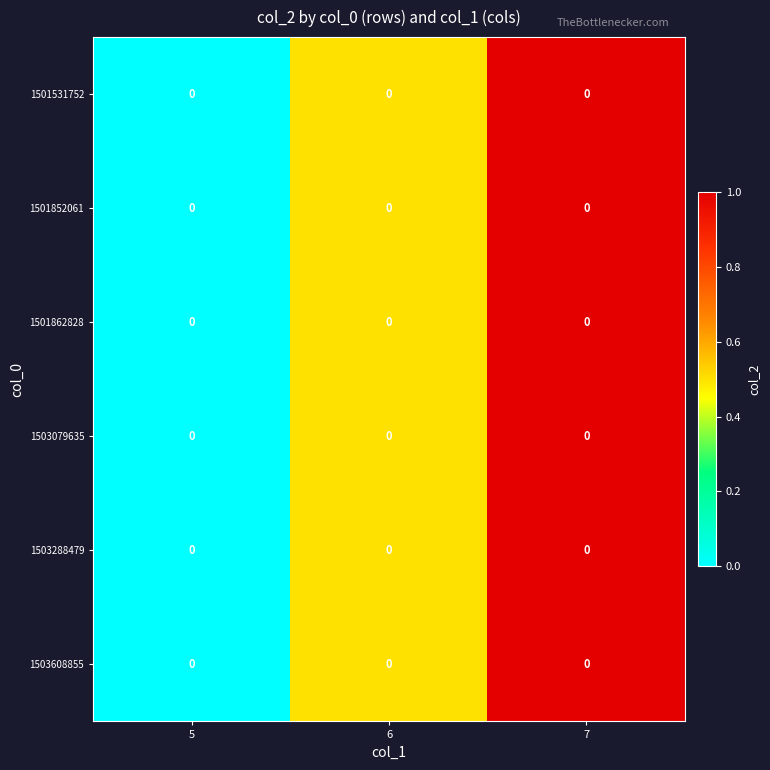

Is it true that 1501531752 equals 0.7 at 6?

False